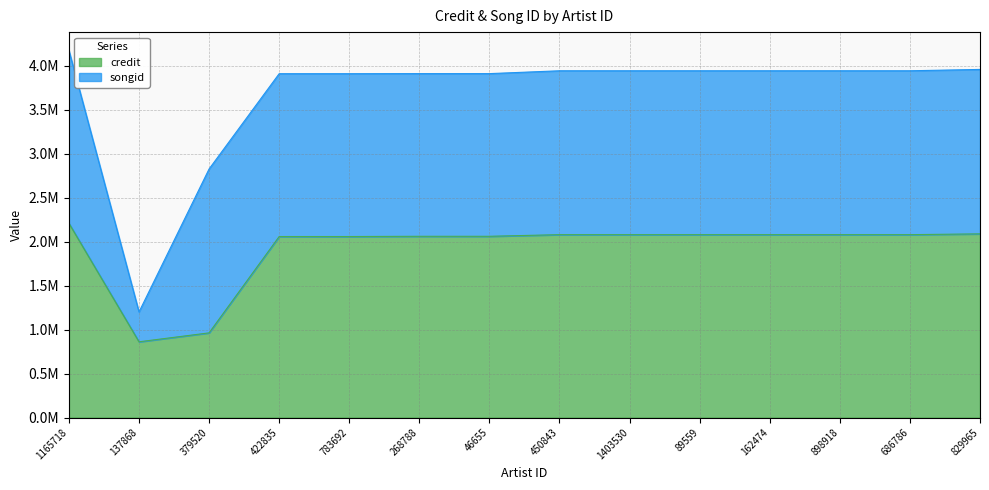

Reading left to right, list all the values displayed in this chart.

2208651	861011	962493	2057910	2057910	2060584	2060584	2079130	2079131	2079150	2079150	2079150	2079150	2088251